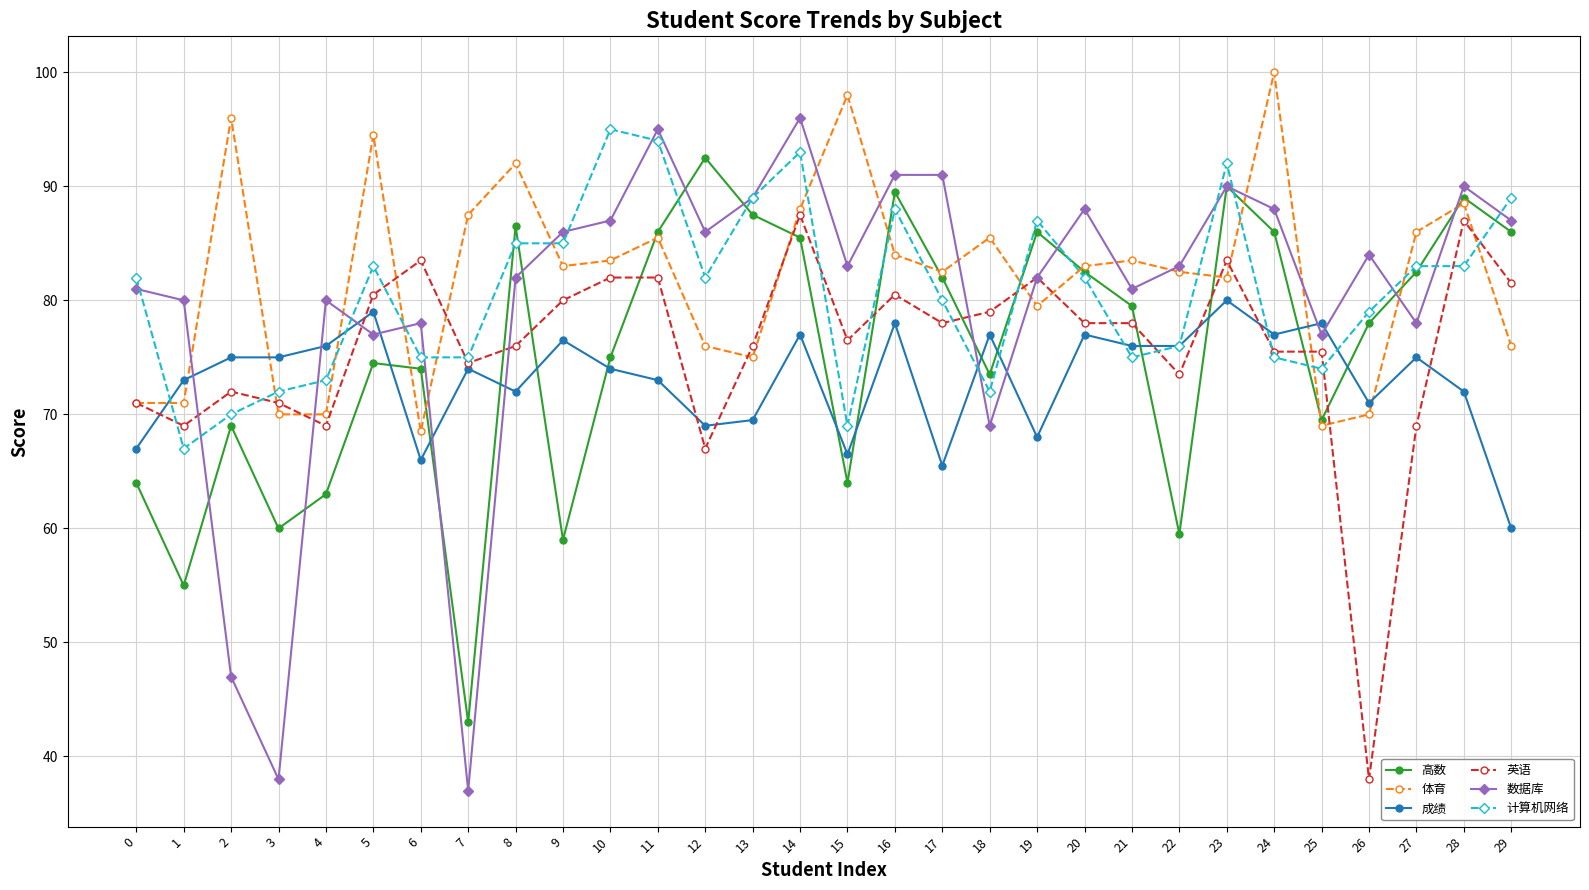

Between 2 and 24, which series saw the biggest shift?

数据库